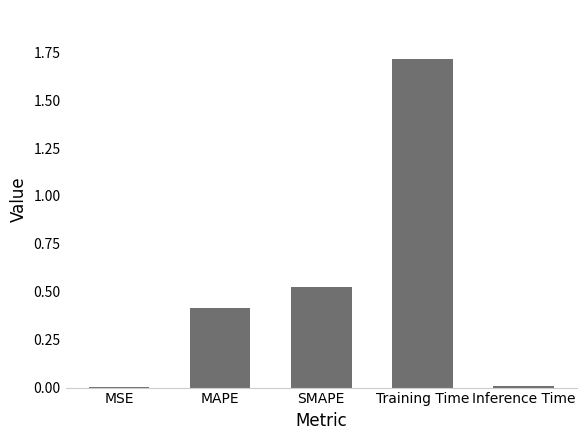

Which label corresponds to the largest value in the chart?

Training Time